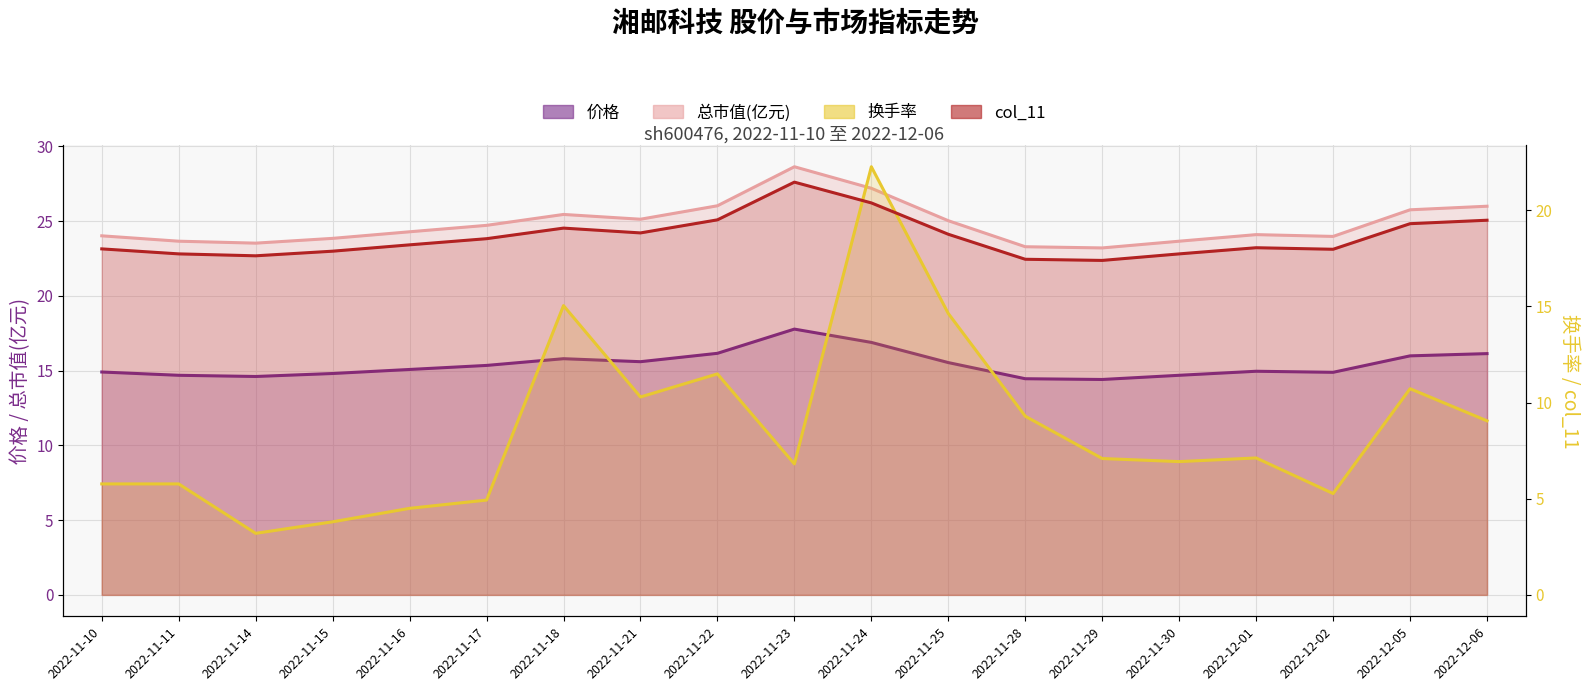

What is the highest value of the col_11 series?

21.5